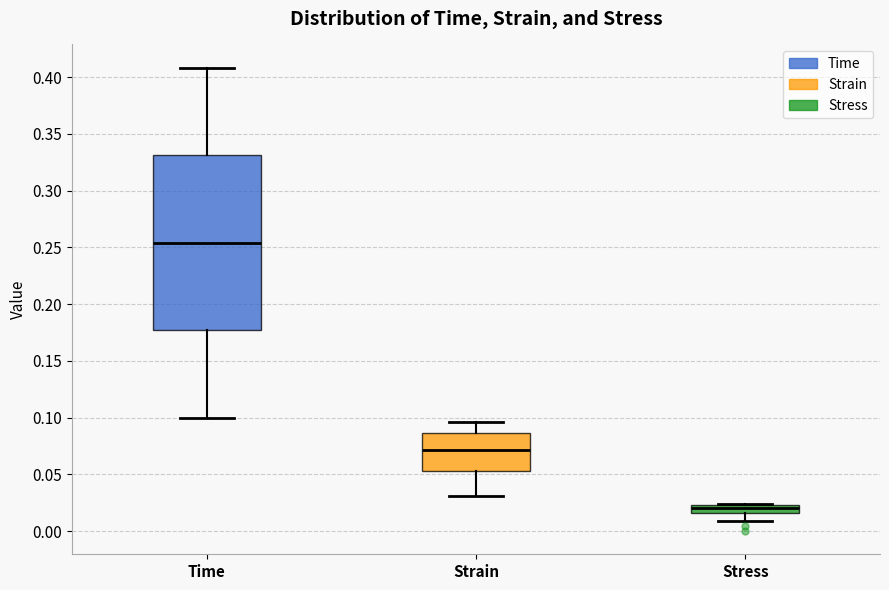

Where does the median line of the box for Time sit on the y-axis? The values are not printed on the chart, so give them approximately, as read against the axis.

0.255